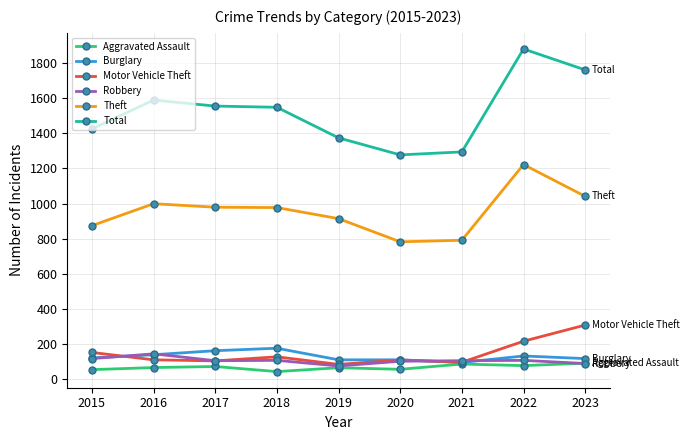

Which series has the largest range (max minus min)?

Total